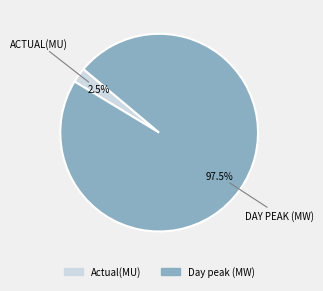

To the nearest percent, what is the difference between the Day peak (MW) and Actual(MU) slice percentages?

95%